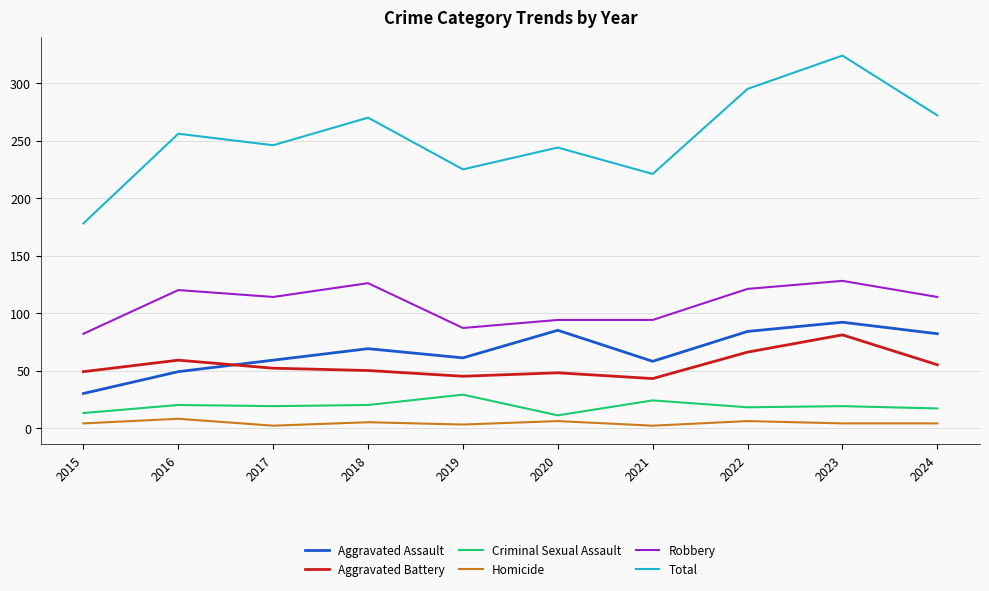

Which series has the largest range (max minus min)?

Total